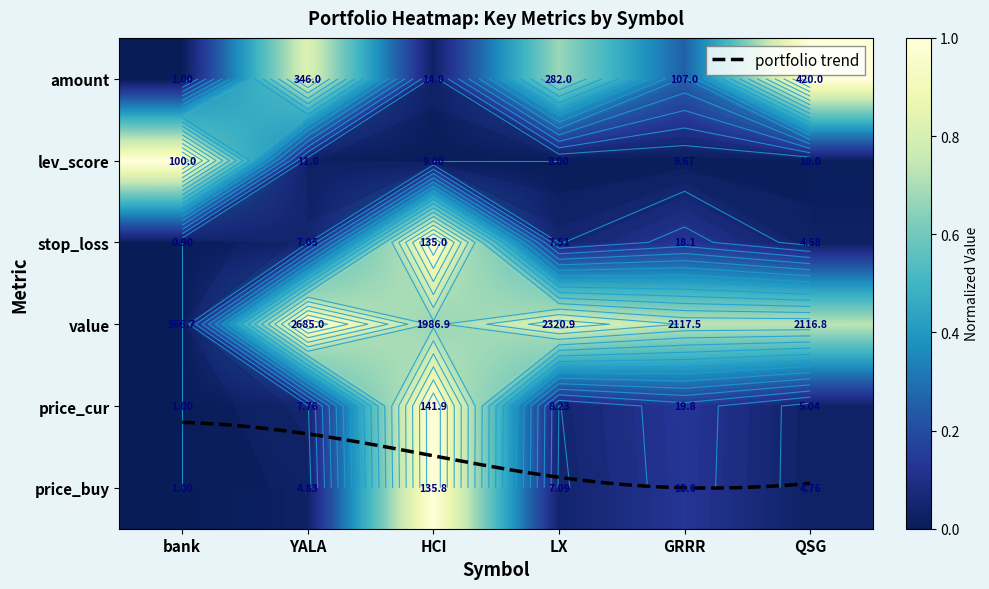

What is the average value of the YALA series?

0.2